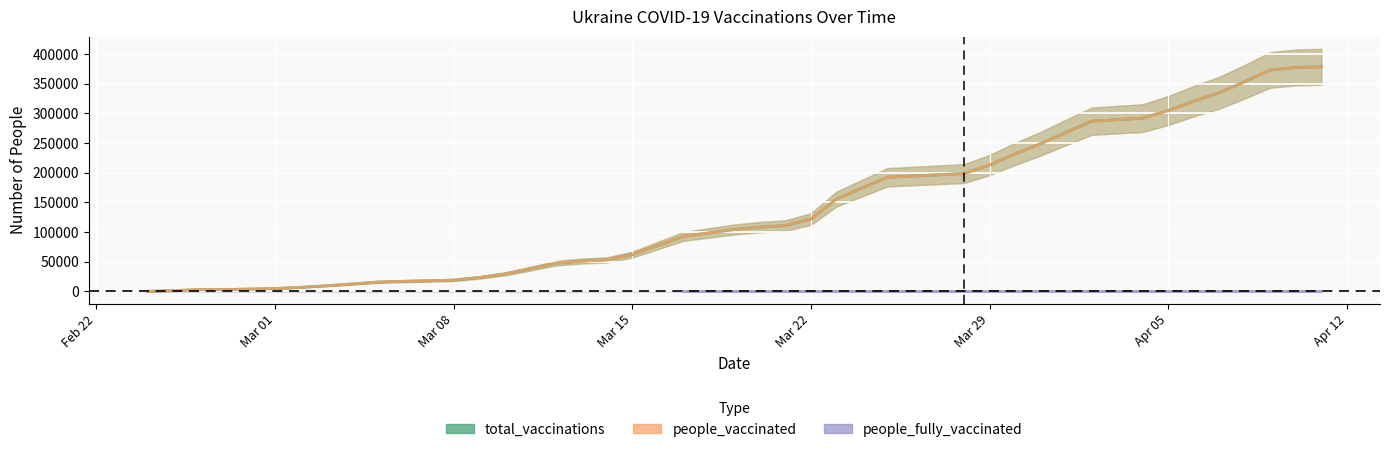

True or false: people_vaccinated and total_vaccinations cross at least once.

False